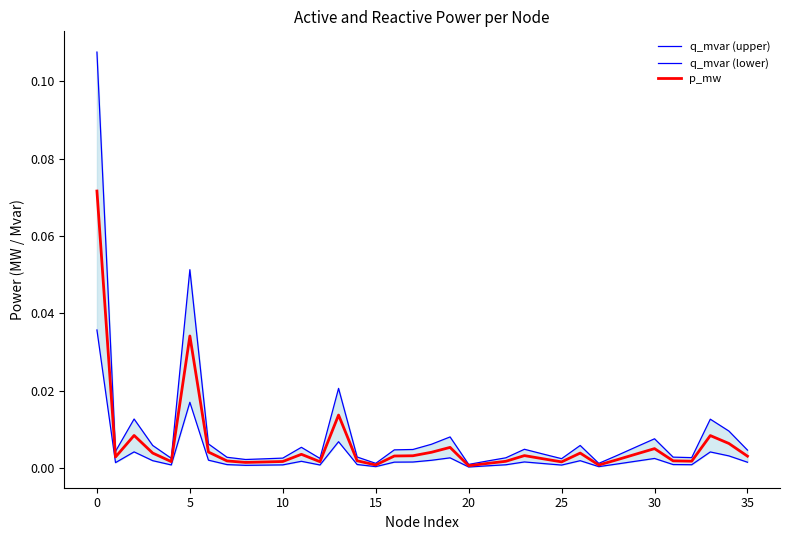

Which series changed the most between 11 and 17?

q_mvar (upper)